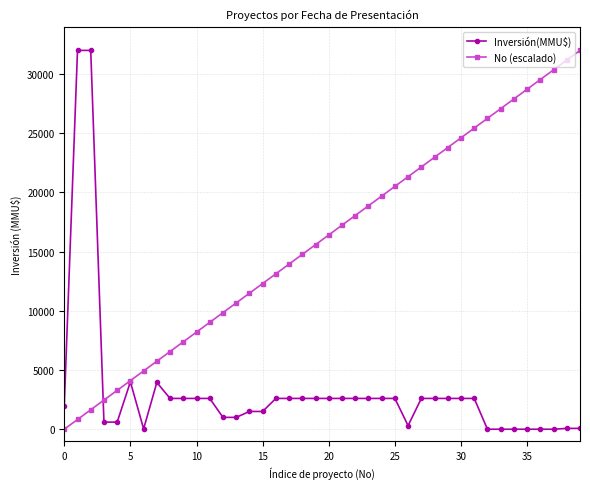

What is the value of the Inversión(MMU$) point at the 2nd from the left?

32000.0